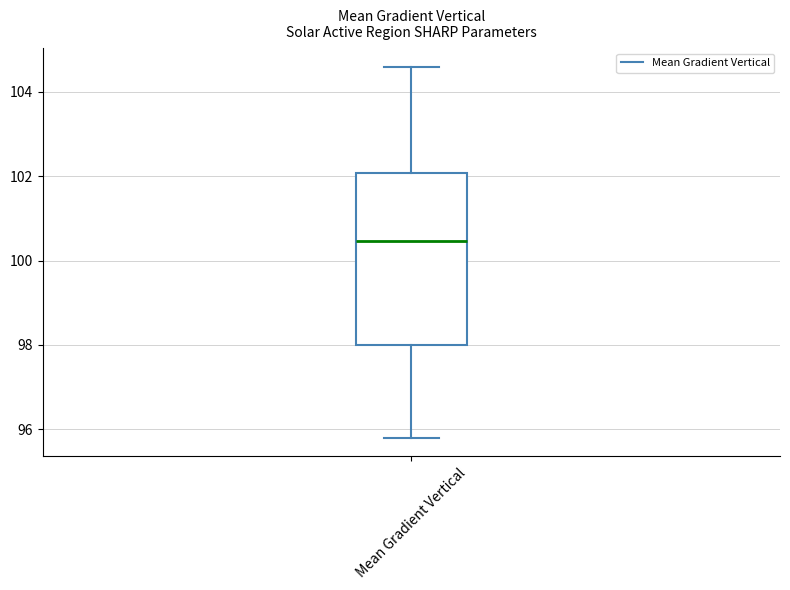

Read this box plot against the y-axis: the position of the median line, the range covered by the box, and the ends of both whiskers. The values are not printed on the chart, so give them approximately, as read against the axis.

median 100.4, box 98.0 to 102.0, whiskers 95.8 to 104.6